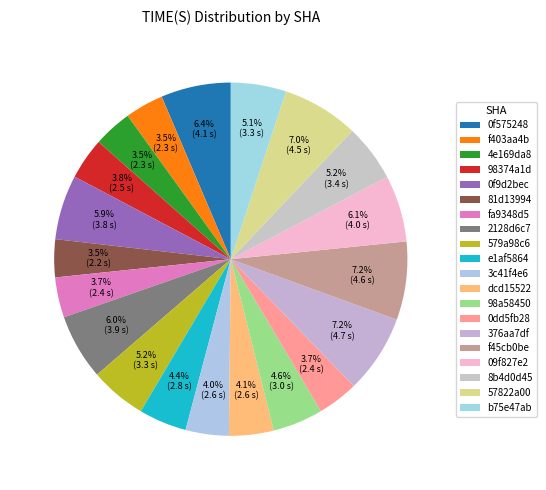

Is there any slice that represents more than half of the pie?

No